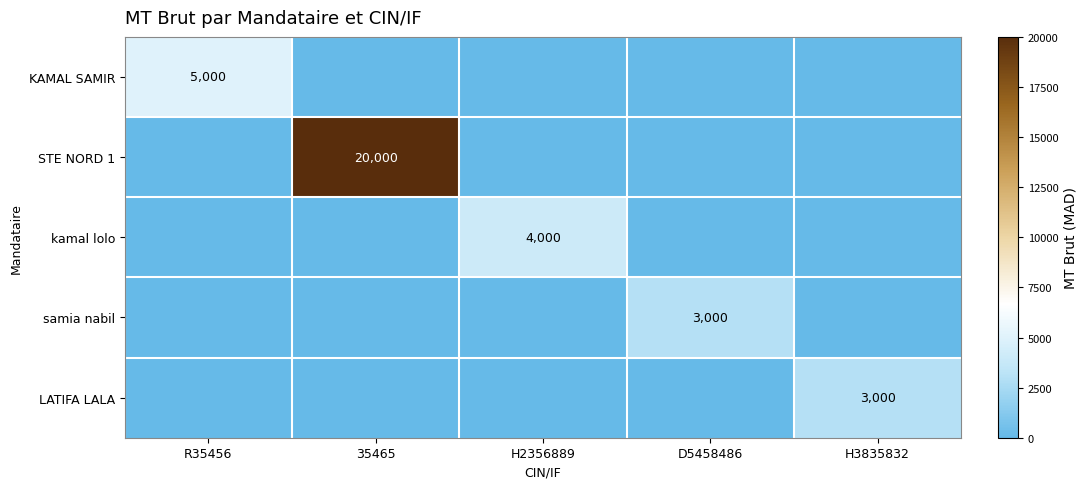

The KAMAL SAMIR series shows 8034 at R35456. True or false?

False